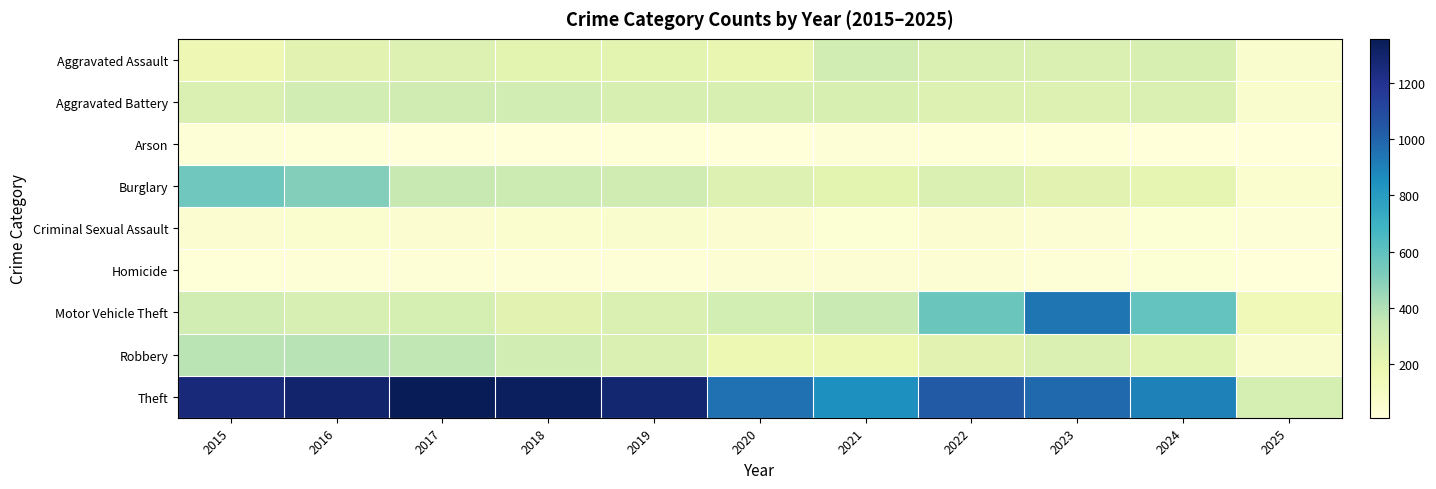

What is the maximum value shown in the chart?

1359